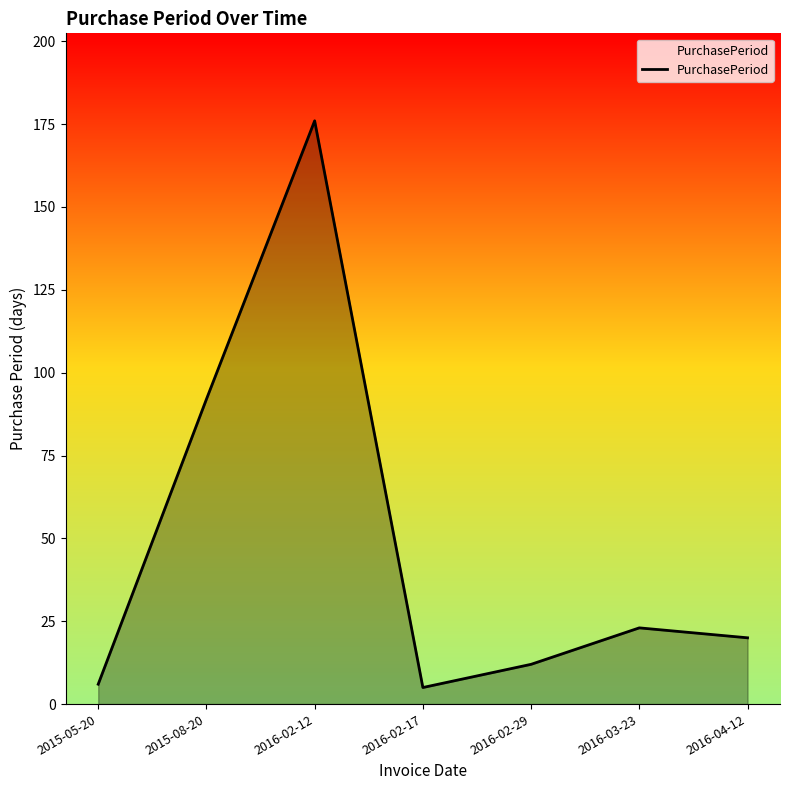

Where is the first local maximum?

2016-02-12